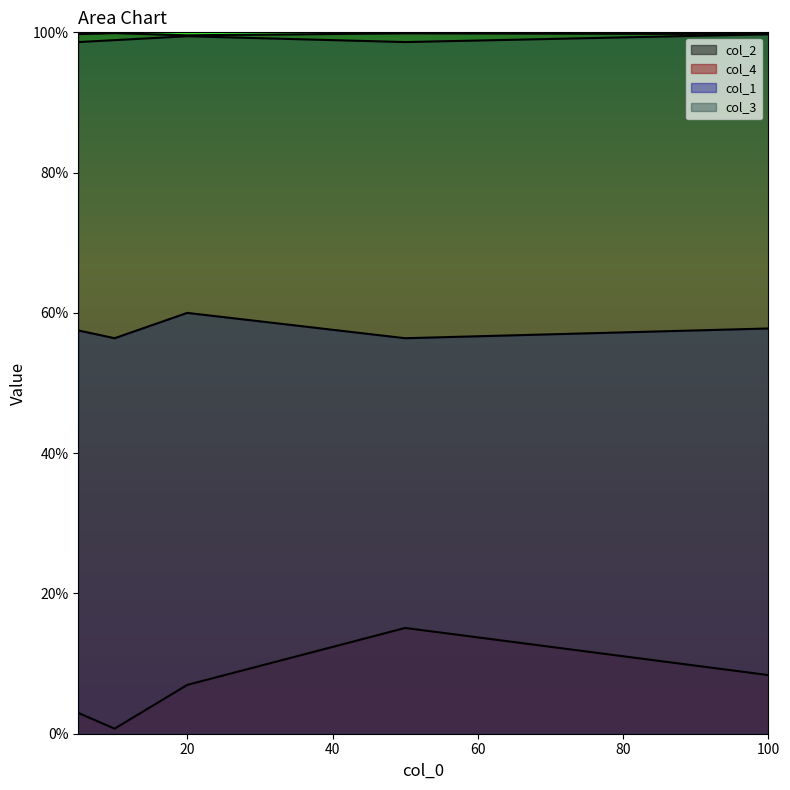

True or false: col_2 and col_3 cross at least once.

False